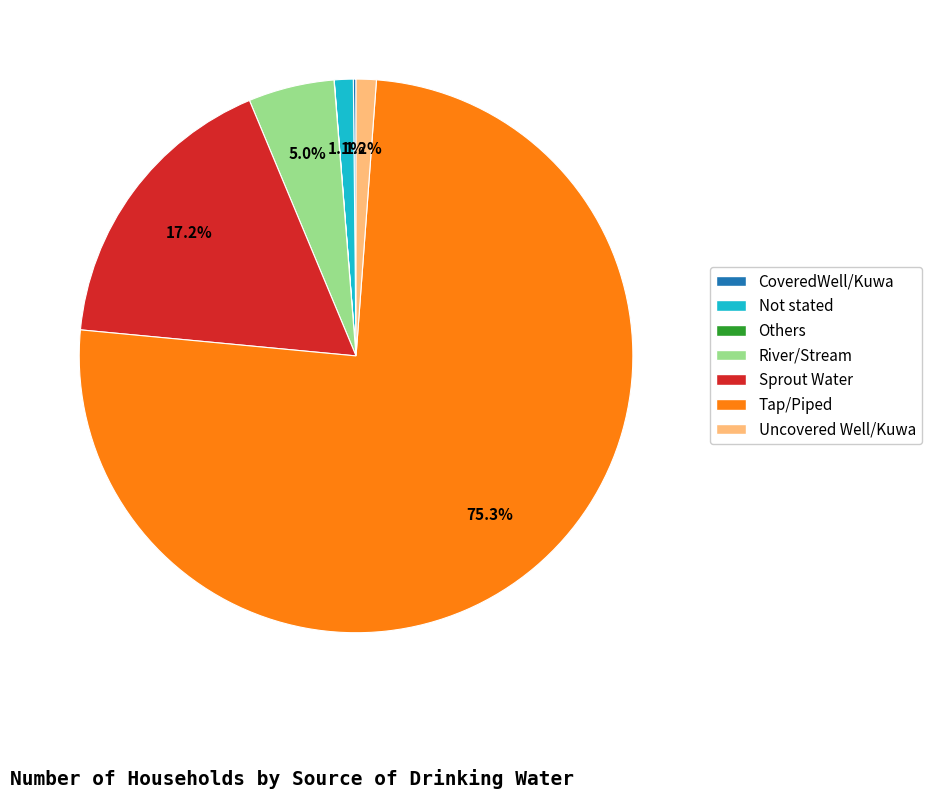

Between Not stated and Sprout Water, which is larger?

Sprout Water